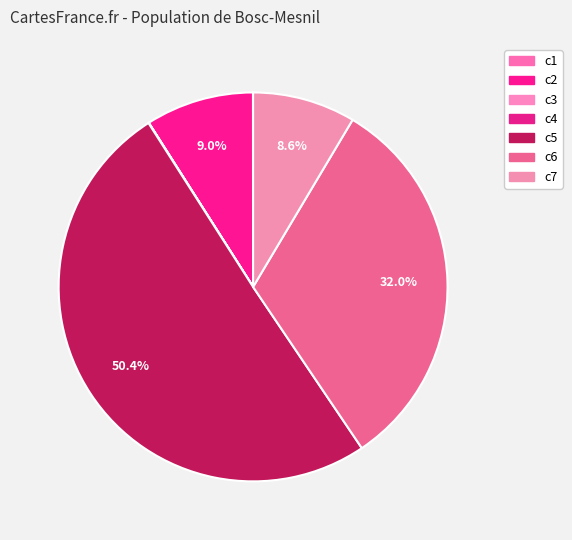

What is the largest slice in the pie chart?

c5